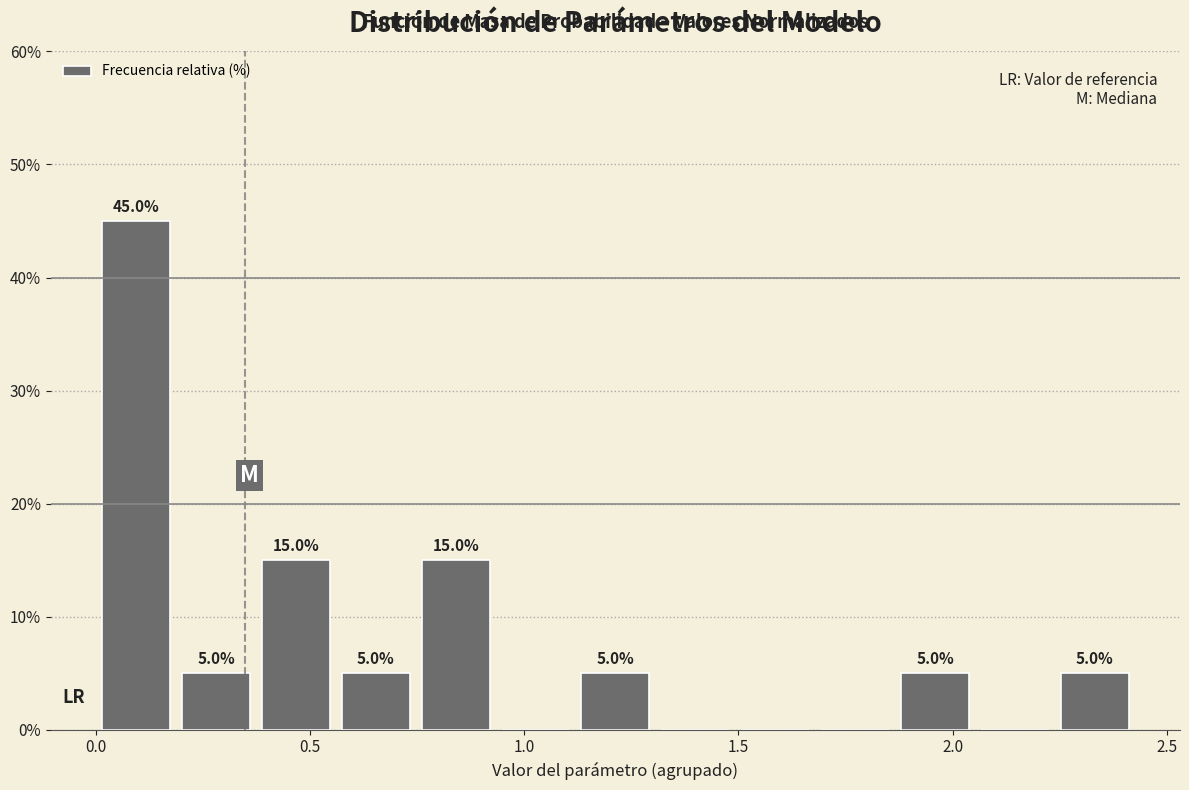

Around what value on the x-axis is the tallest bar? Give the approximate position of its centre, as read against the axis.

0.10